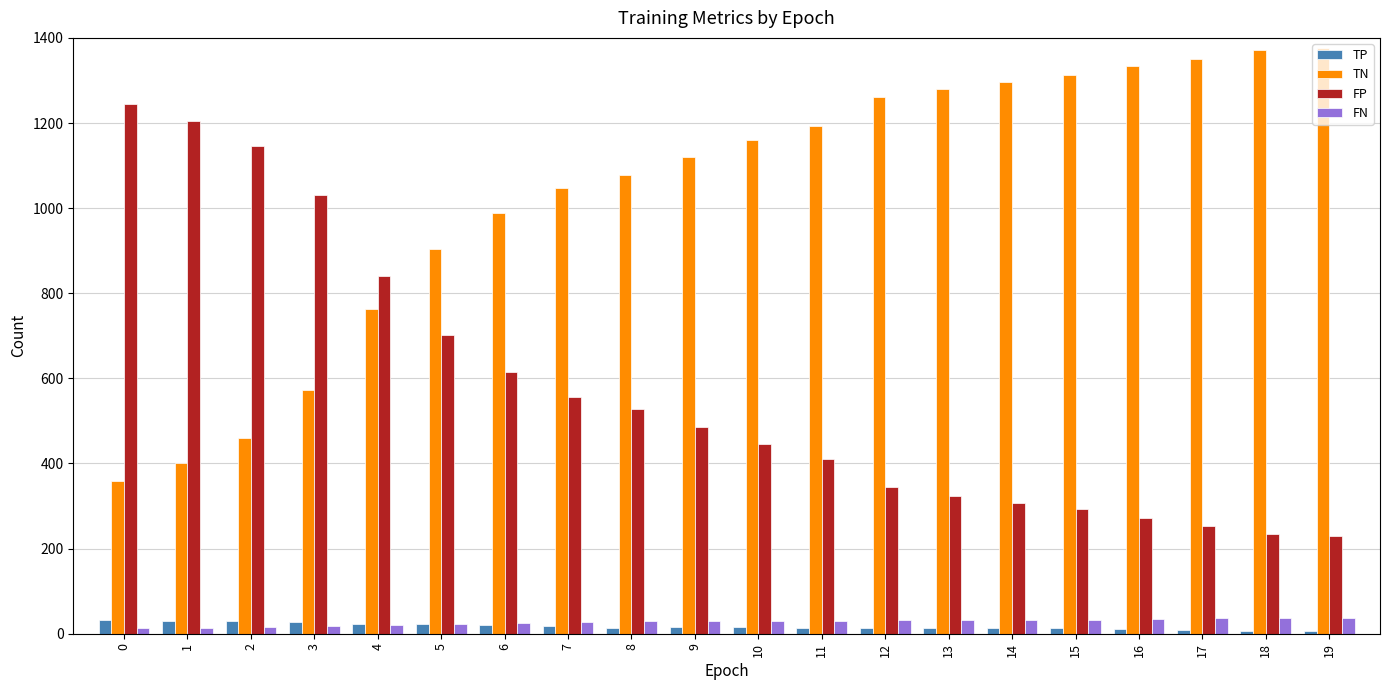

What is the maximum value shown in the chart?

1376